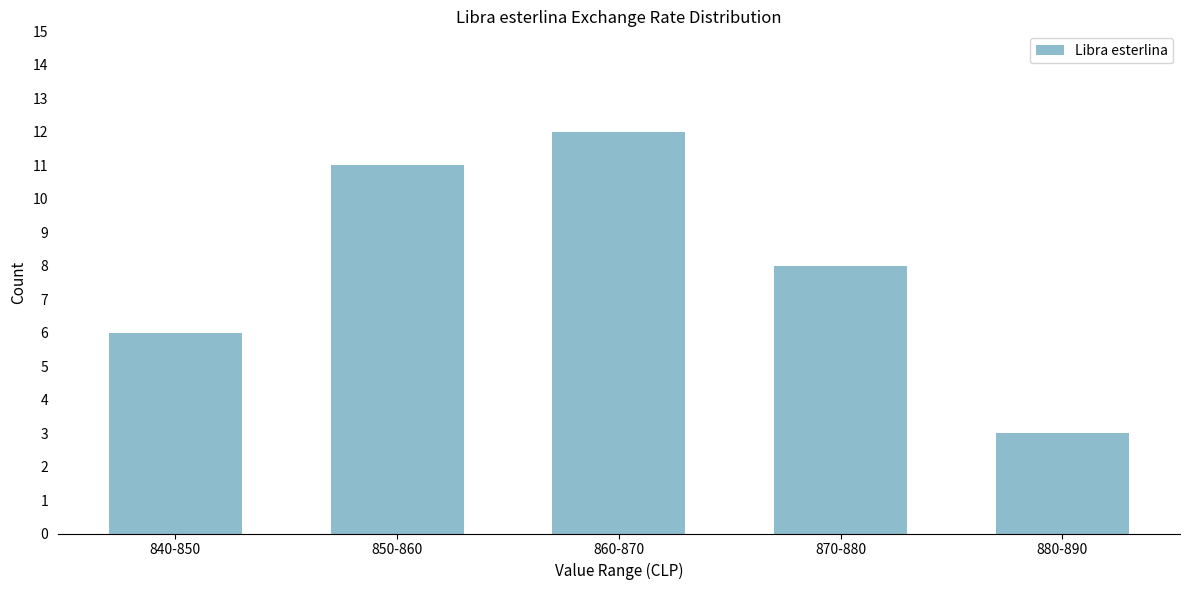

Reading left to right, extract all data points from this chart.

840-850=6	850-860=11	860-870=12	870-880=8	880-890=3